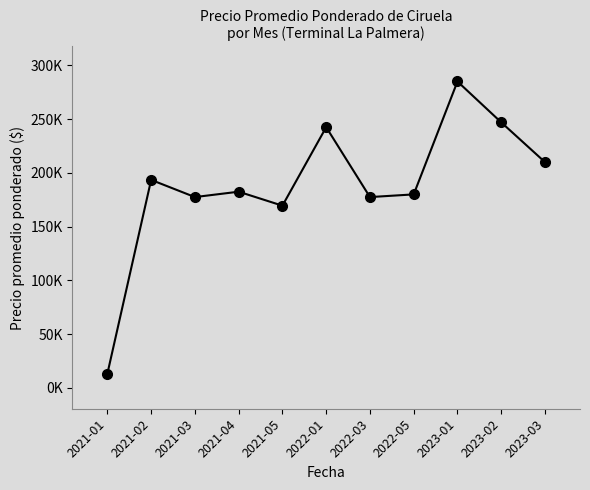

List the labels in order of value, largest first.

2023-01, 2023-02, 2022-01, 2023-03, 2021-02, 2021-04, 2022-05, 2021-03, 2022-03, 2021-05, 2021-01